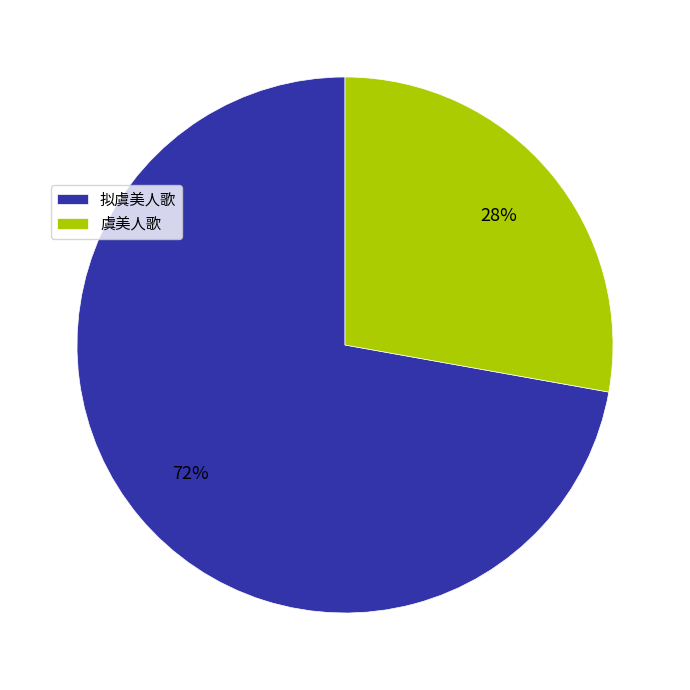

To the nearest percent, what is the difference between the largest and smallest slice percentages?

44%